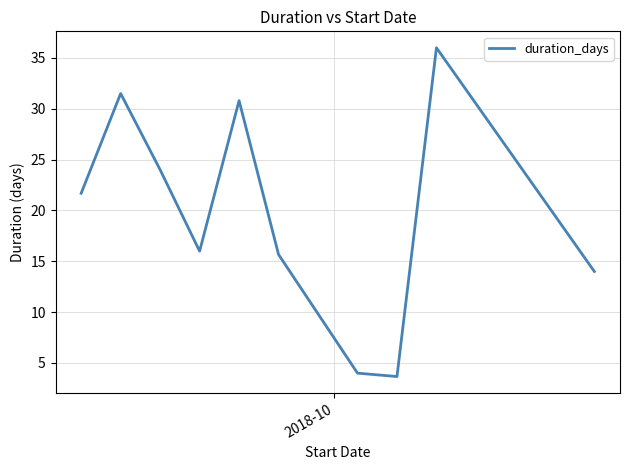

What is the difference between the maximum and minimum values?

32.3